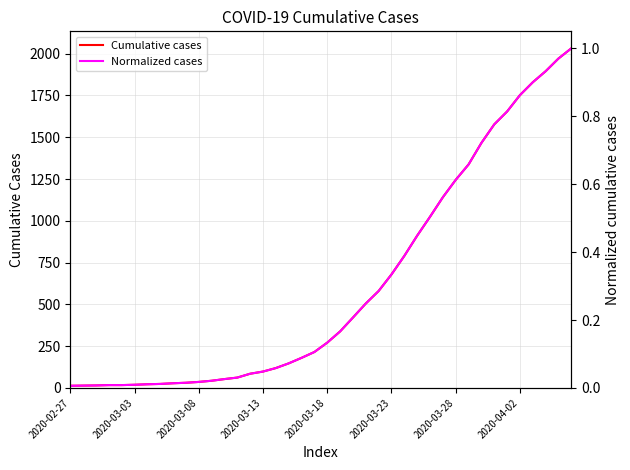

True or false: Normalized cases and Cumulative cases intersect in this chart.

False